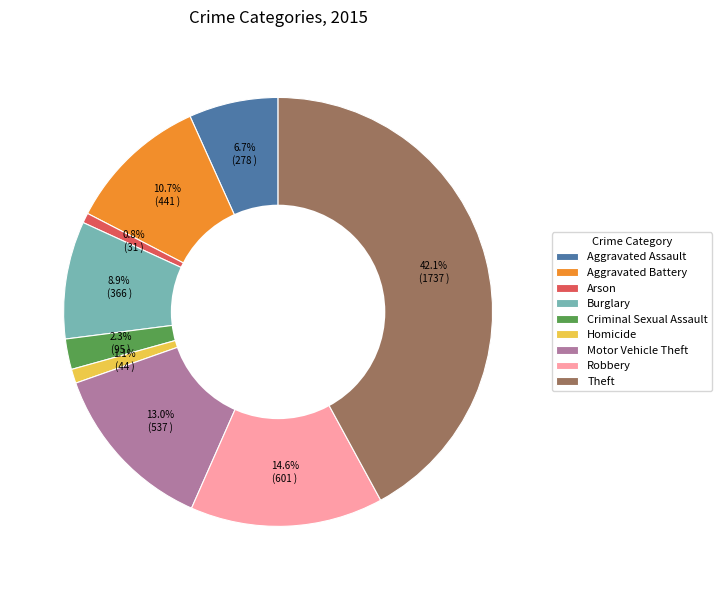

Does Arson represent more than half of the total?

No